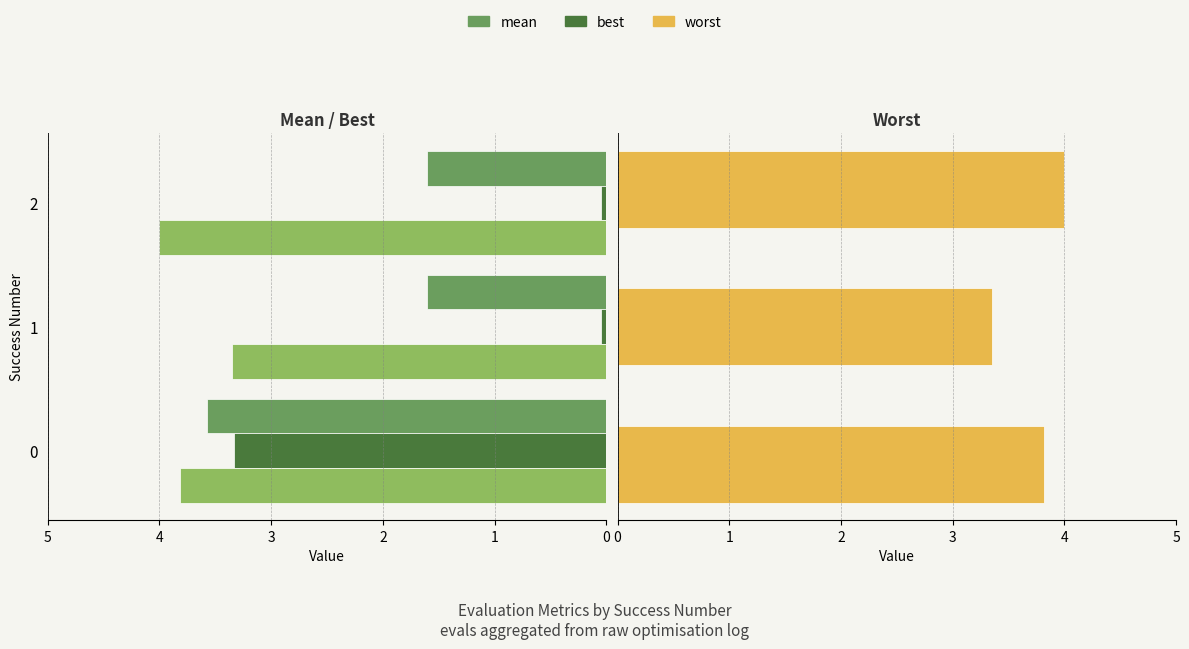

What is the difference between the maximum and minimum values in the worst series?

0.6